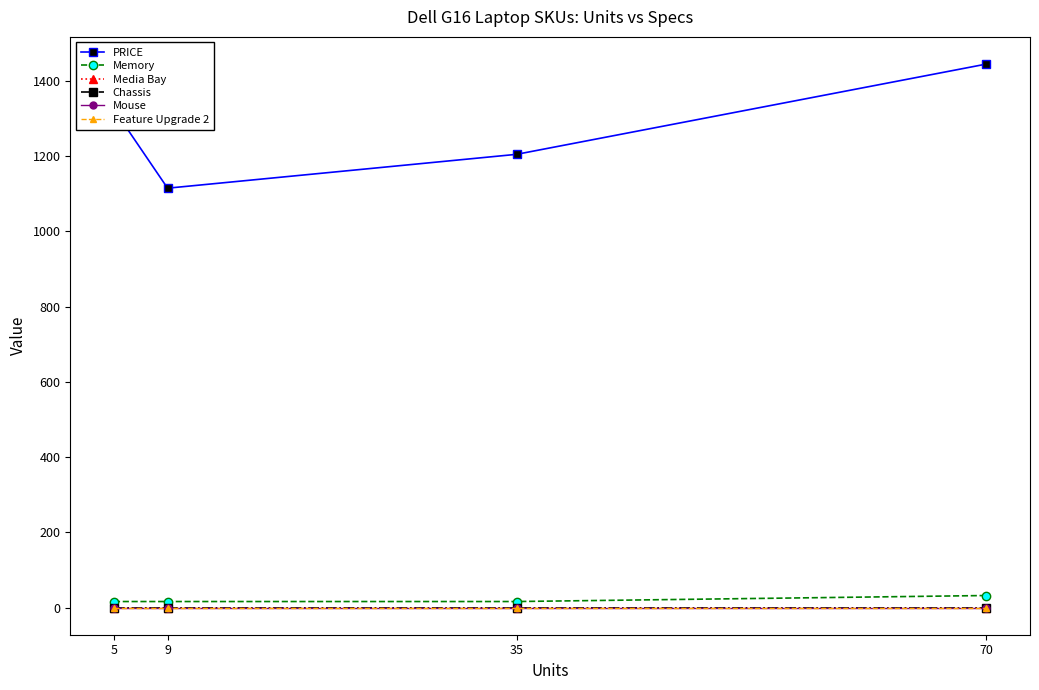

True or false: Memory and PRICE cross at least once.

False